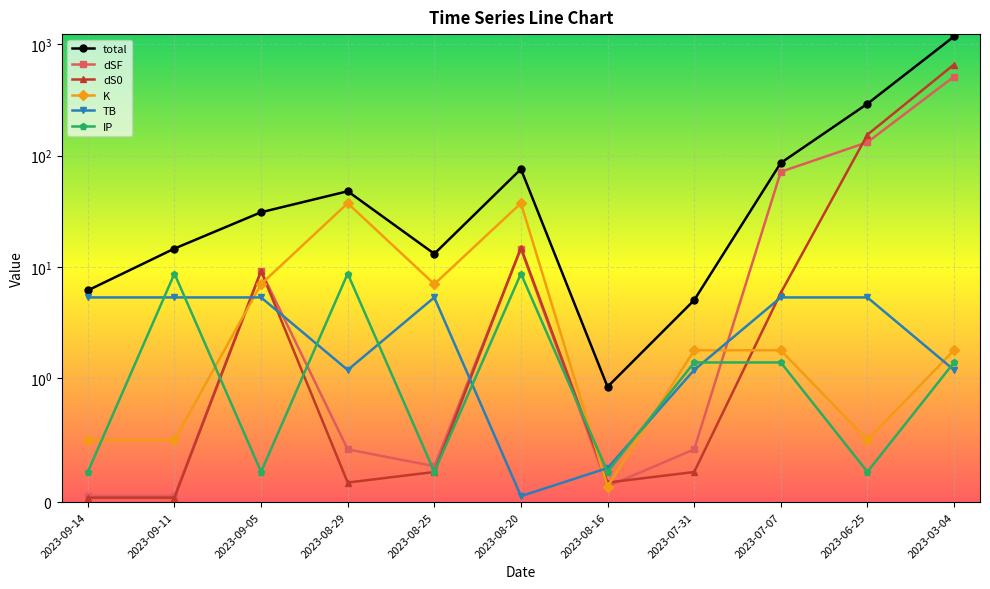

What is the maximum value shown in the chart?

1170.7